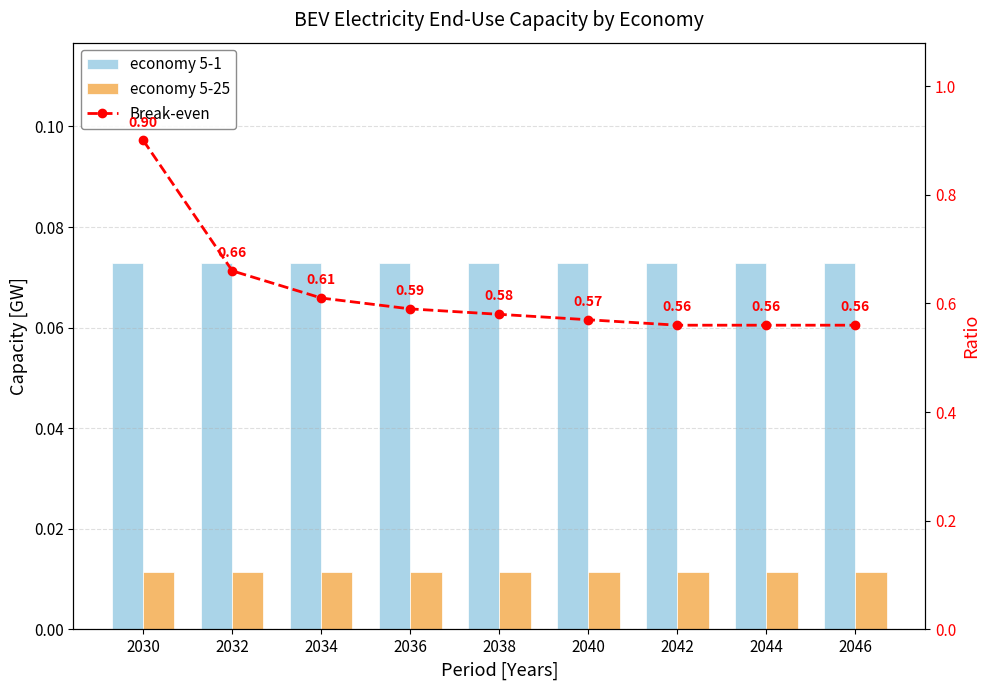

Where is economy 5-25 nearest to the value 0?

2030